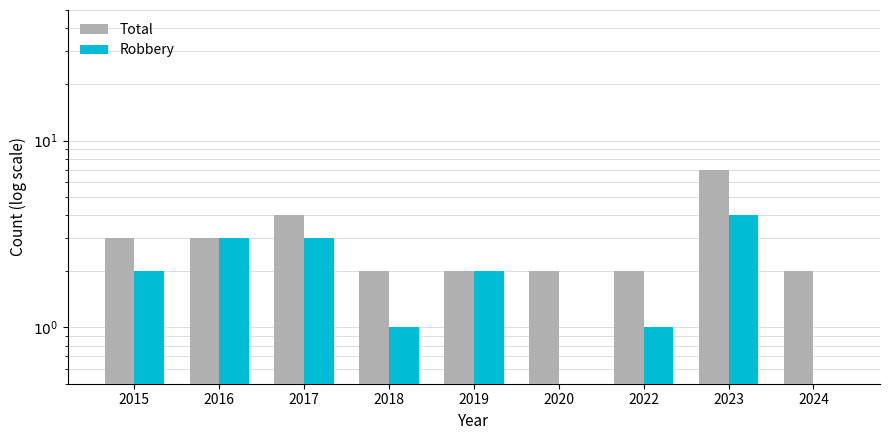

What is the value of the Robbery bar at the 9th from the left?

0.1